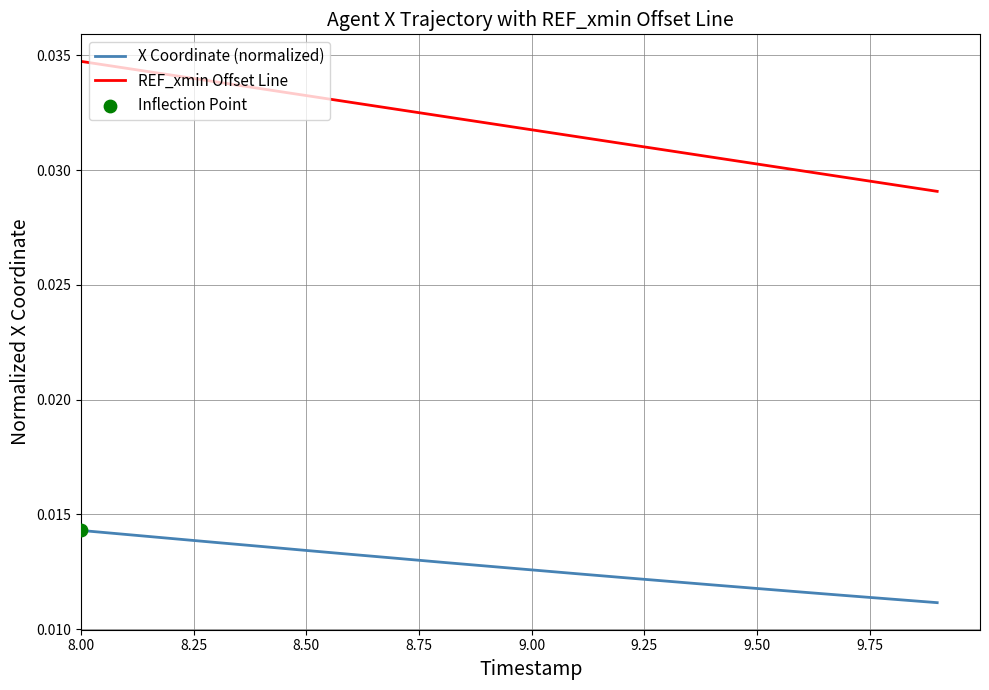

Which series has the widest spread of values?

REF_xmin Offset Line